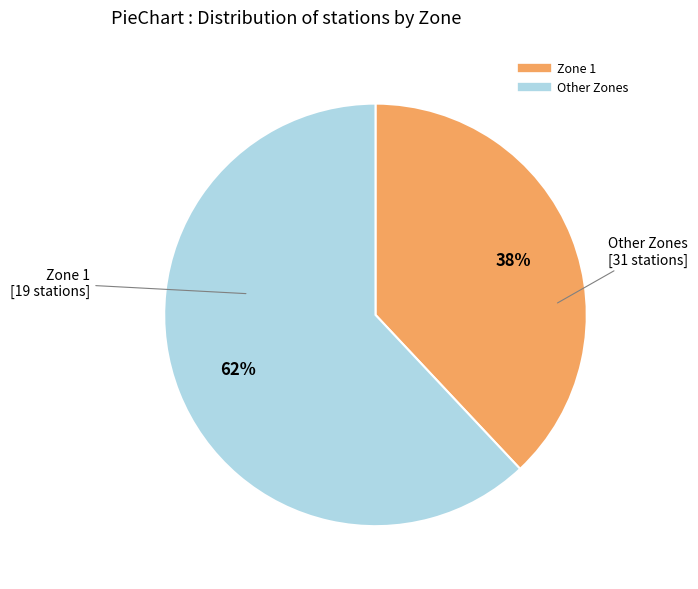

To the nearest percent, what is the difference between the largest and smallest slice percentages?

24%